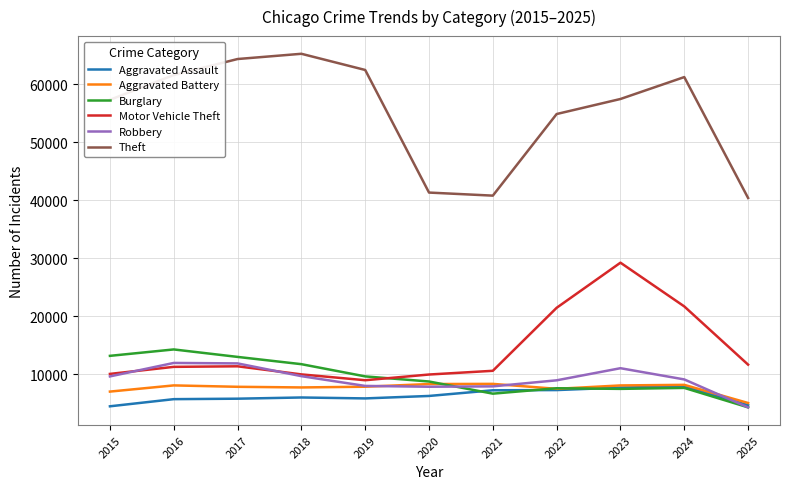

Is it true that Theft equals 62498 at 2019?

True